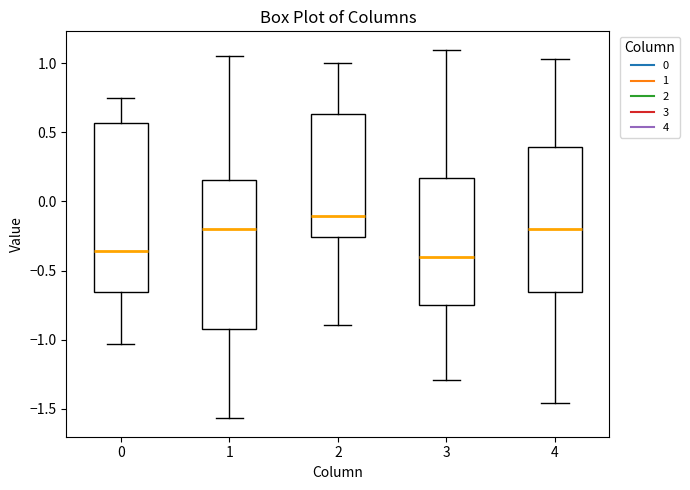

Where does the upper whisker of the box at x = 1 end on the y-axis? The values are not printed on the chart, so give them approximately, as read against the axis.

1.05